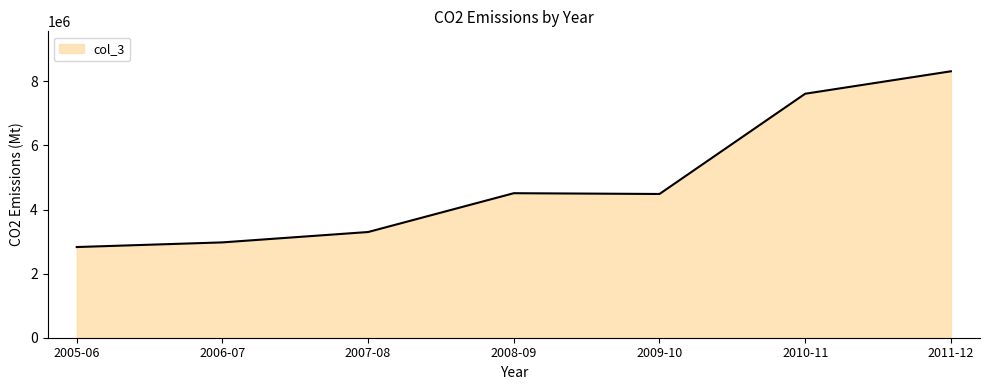

What is the difference between the second highest and minimum values?

4784260.9